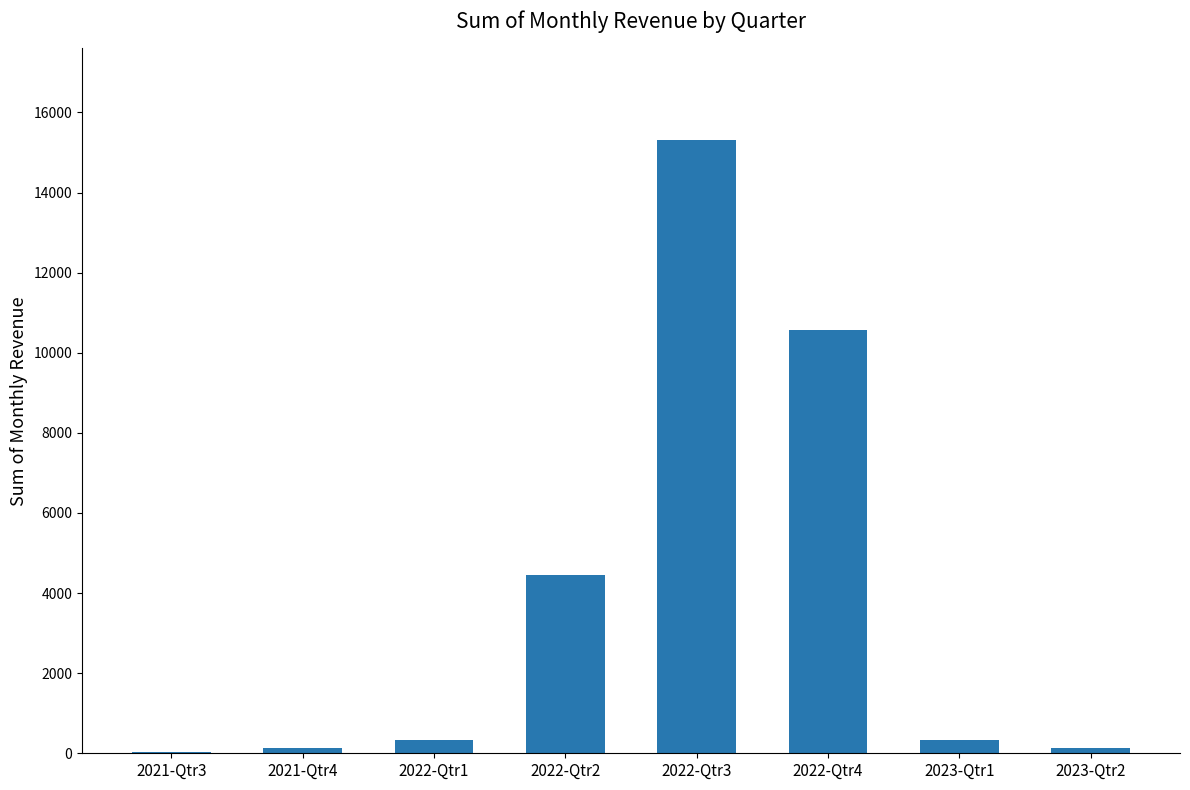

What is the difference between the values at 2022-Qtr4 and 2022-Qtr1?

10247